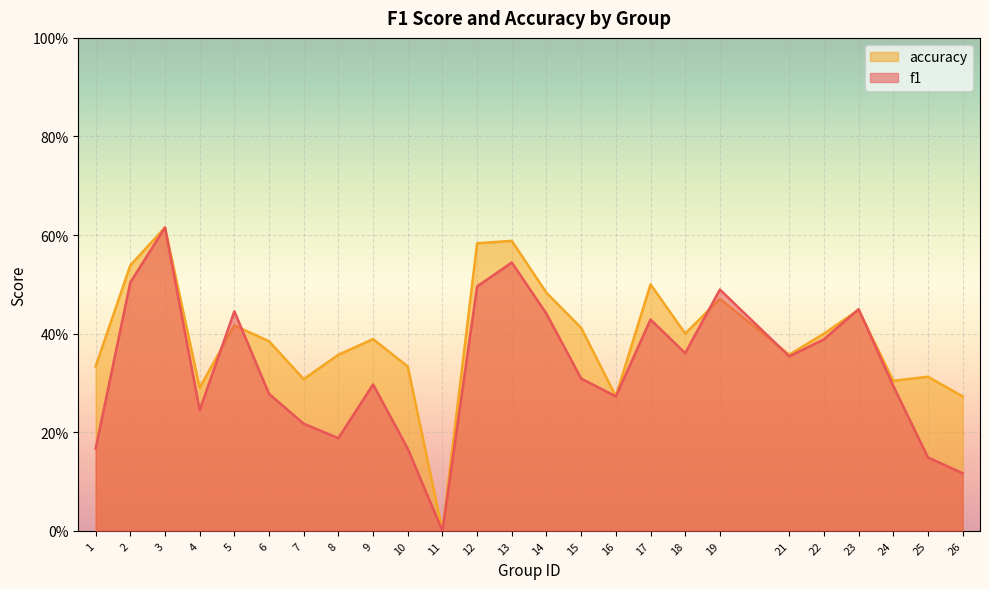

What are all the series names shown in the legend?

accuracy, f1